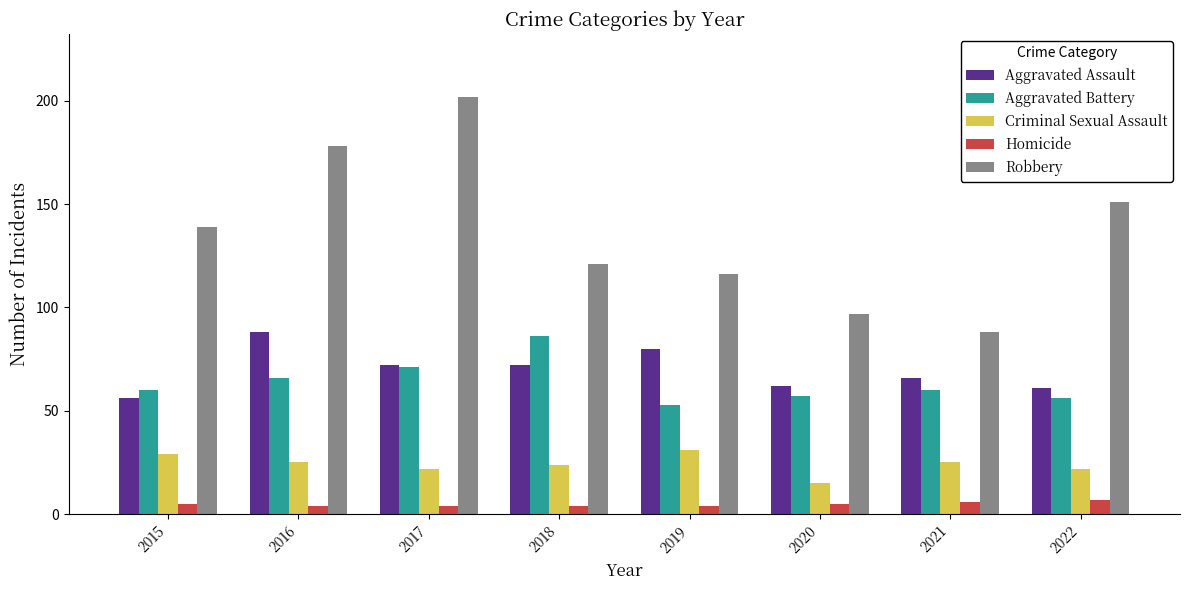

Reading left to right, extract all data points from this chart.

Aggravated Assault: 56	88	72	72	80	62	66	61
Aggravated Battery: 60	66	71	86	53	57	60	56
Criminal Sexual Assault: 29	25	22	24	31	15	25	22
Homicide: 5	4	4	4	4	5	6	7
Robbery: 139	178	202	121	116	97	88	151